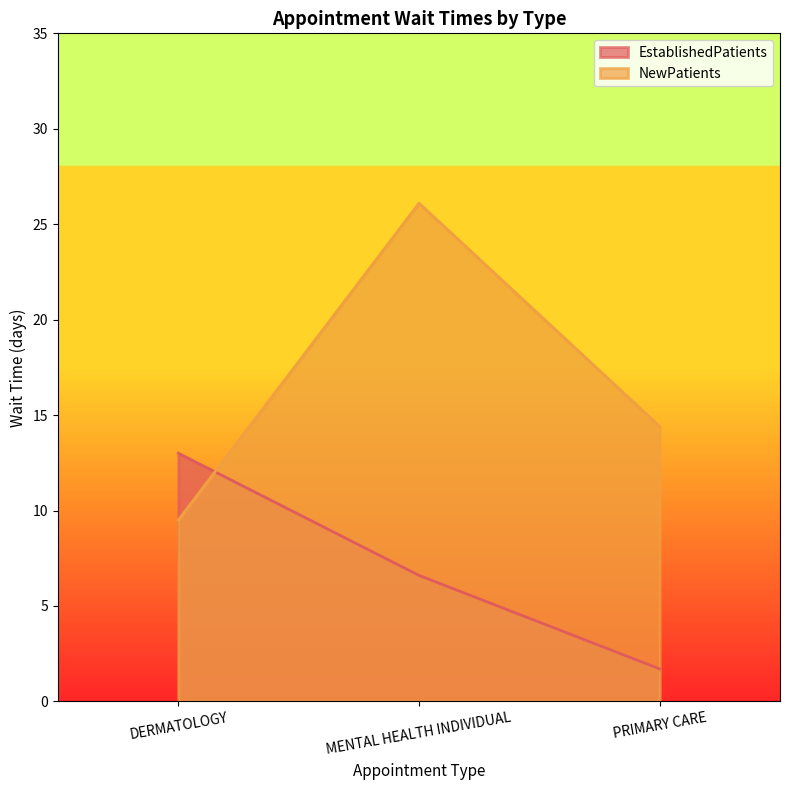

Reading left to right, transcribe all the data shown in this chart.

EstablishedPatients: DERMATOLOGY=13.0	MENTAL HEALTH INDIVIDUAL=6.6	PRIMARY CARE=1.7
NewPatients: DERMATOLOGY=9.5	MENTAL HEALTH INDIVIDUAL=26.1	PRIMARY CARE=14.4